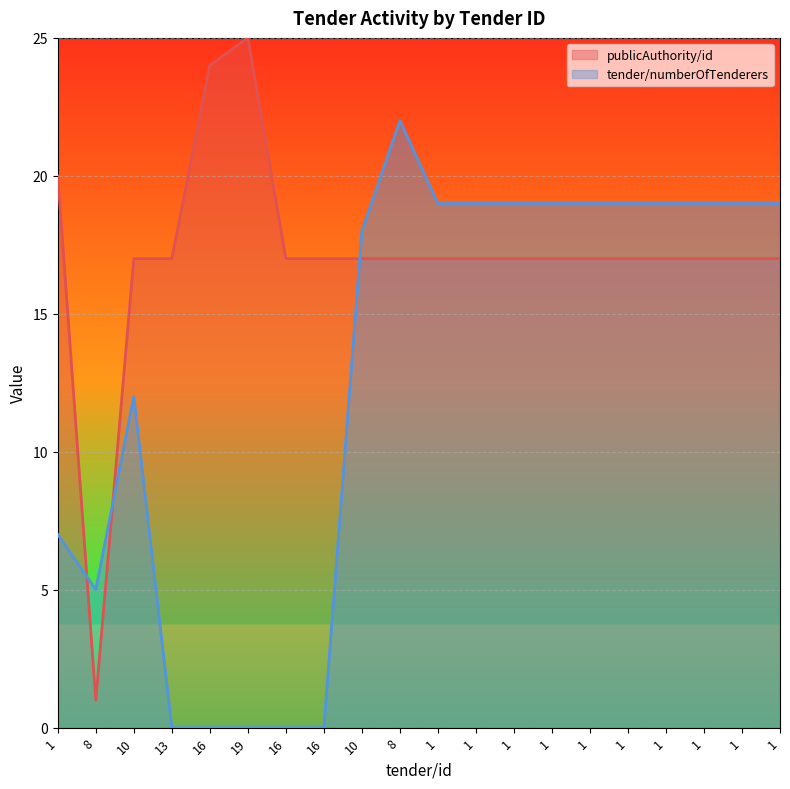

In publicAuthority/id, how many points are lower than both neighbors (excluding endpoints)?

1